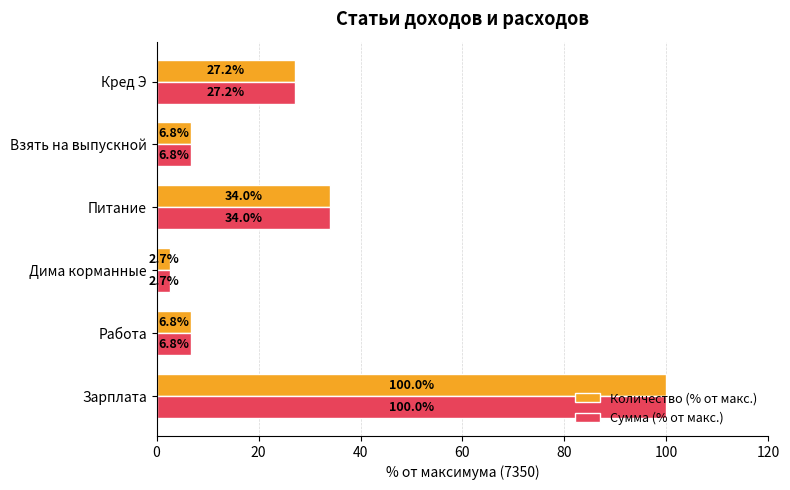

Which category has the lowest value in the Сумма (% от макс.) series?

Дима корманные